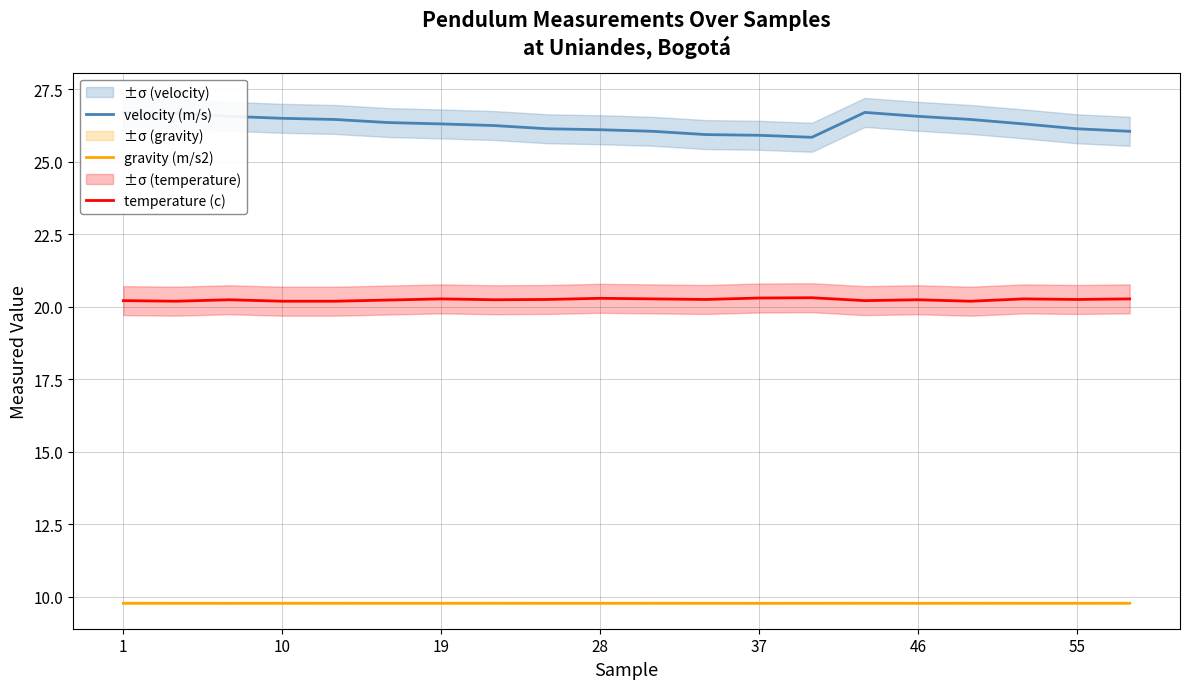

Is it true that gravity (m/s2) equals 15.1 at 19?

False